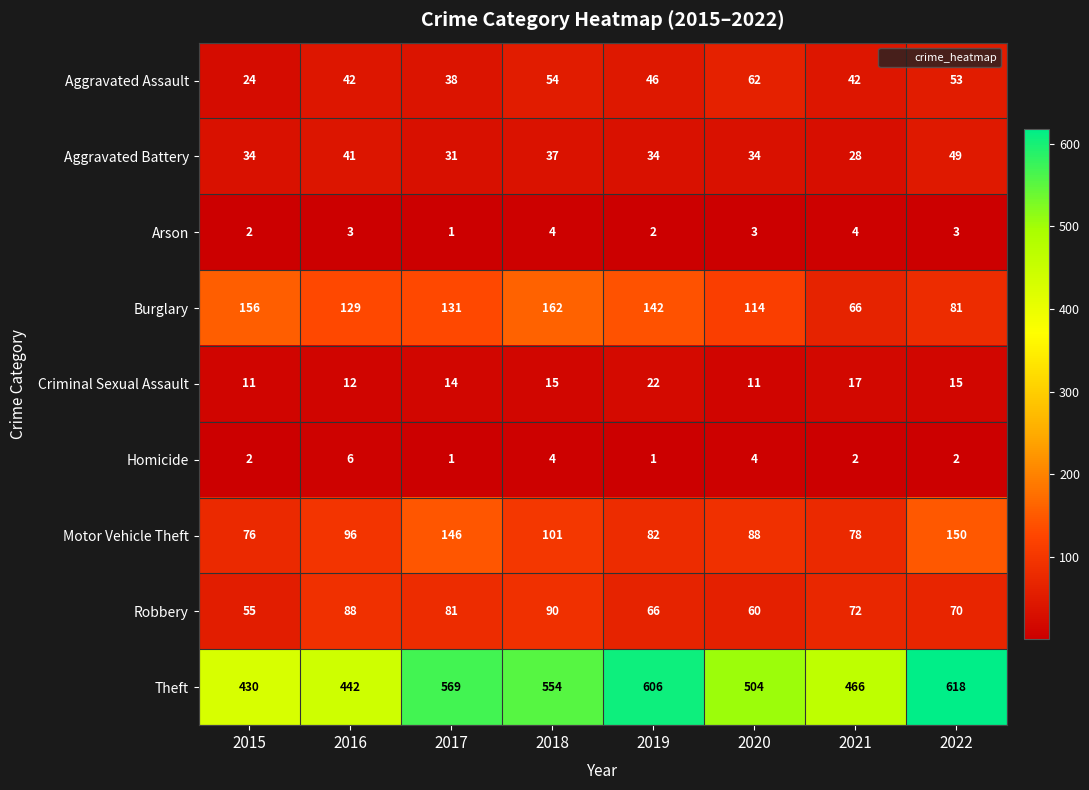

What is the difference between the maximum and minimum values in the Criminal Sexual Assault series?

11